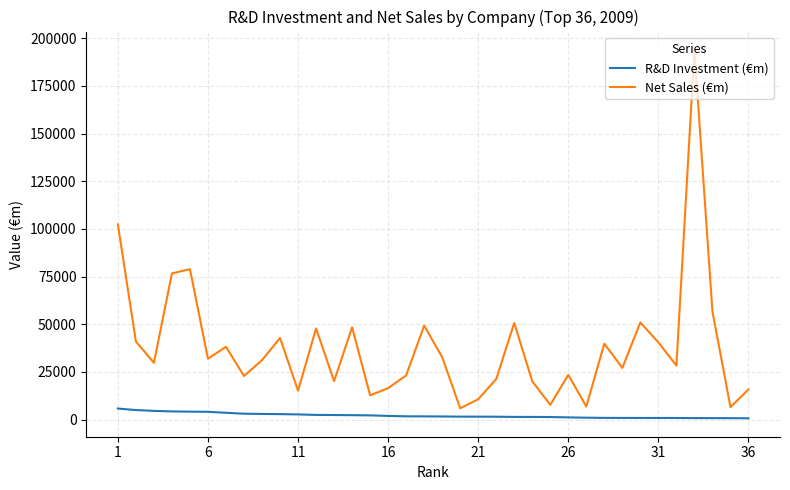

Which series has the largest total across all categories?

Net Sales (€m)